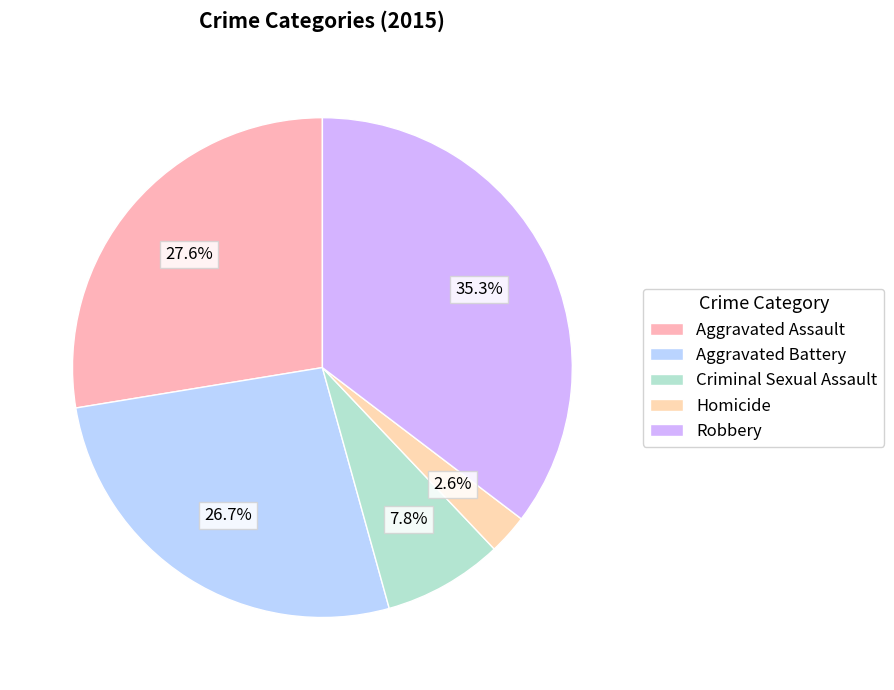

What is the largest slice in the pie chart?

Robbery